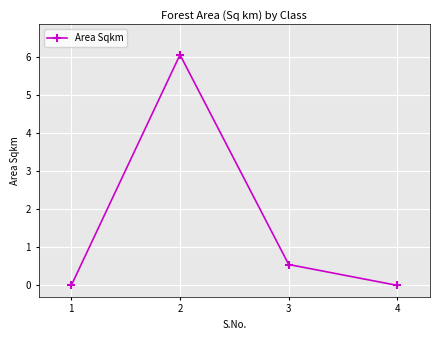

What is the change in value from 2 to 3?

-5.5